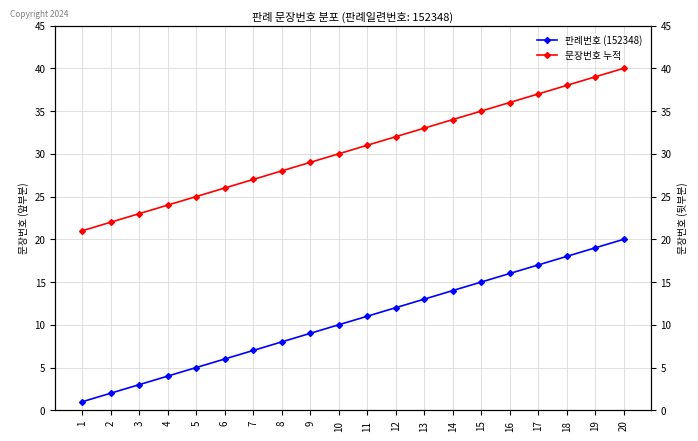

Which series changed the most between 4 and 14?

판례번호 (152348)